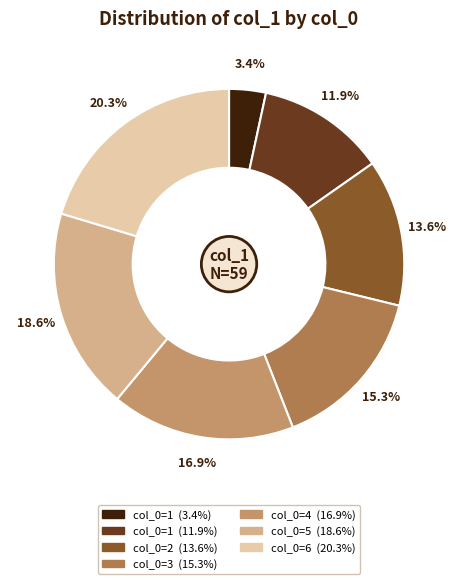

Is there a majority slice in this chart?

No